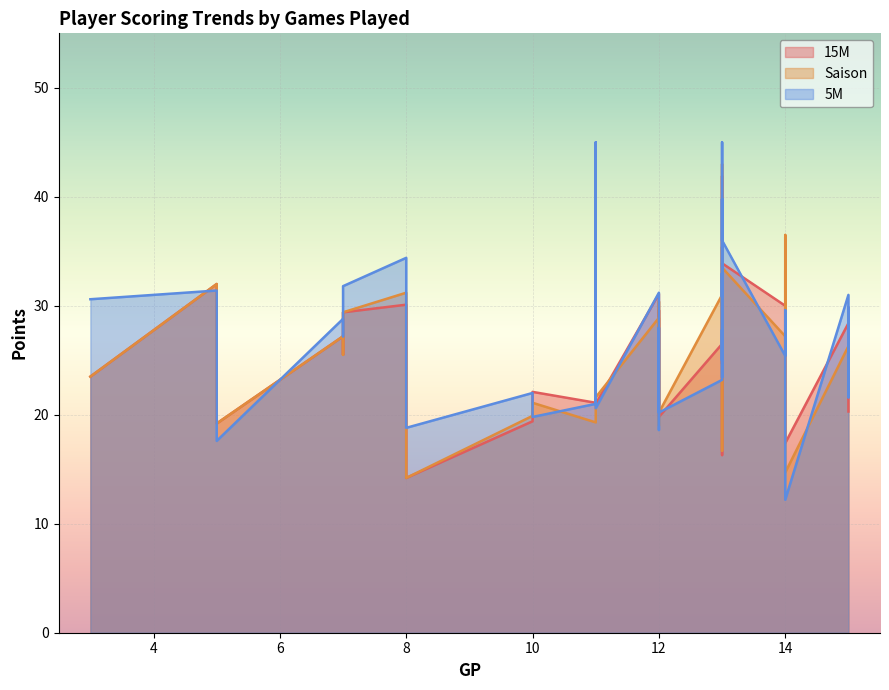

True or false: 5M has a value of 6.2 at 13.

False